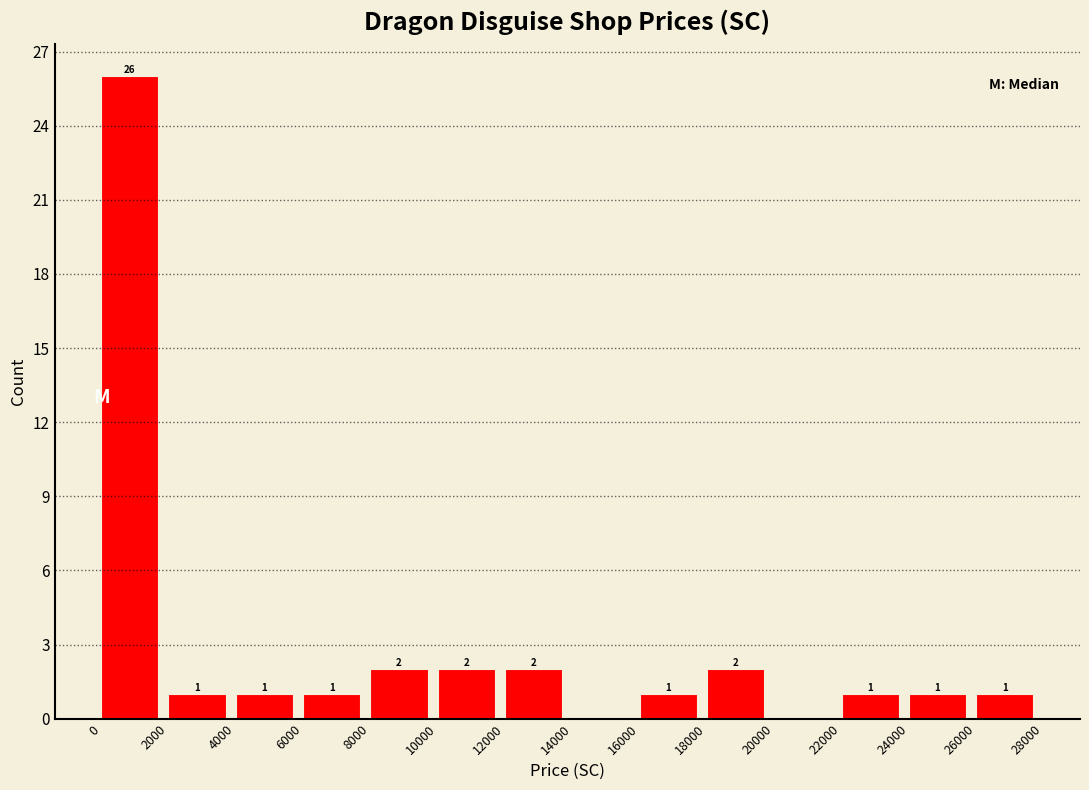

Over which range of the x-axis is the bar tallest?

0 to 2000